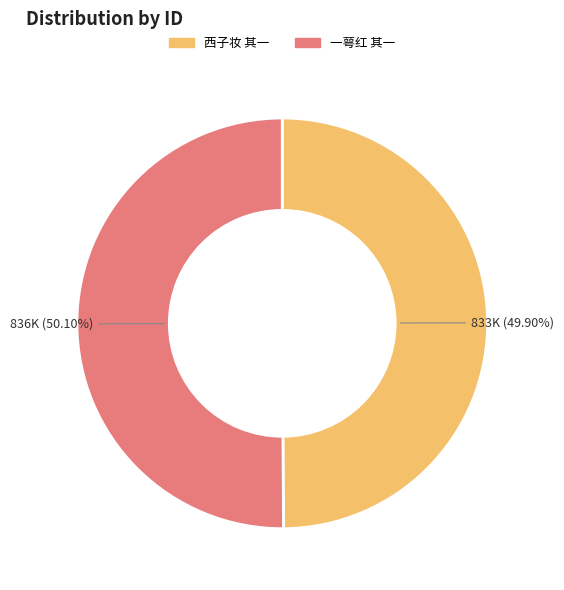

How many slices are in this pie chart?

2